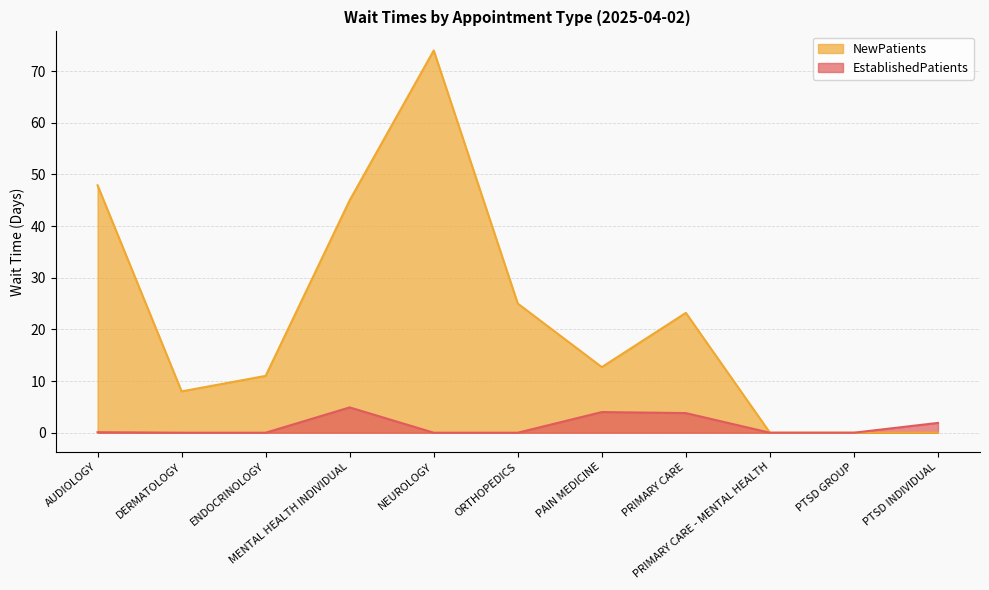

Which category has the lowest value in the NewPatients series?

PRIMARY CARE - MENTAL HEALTH